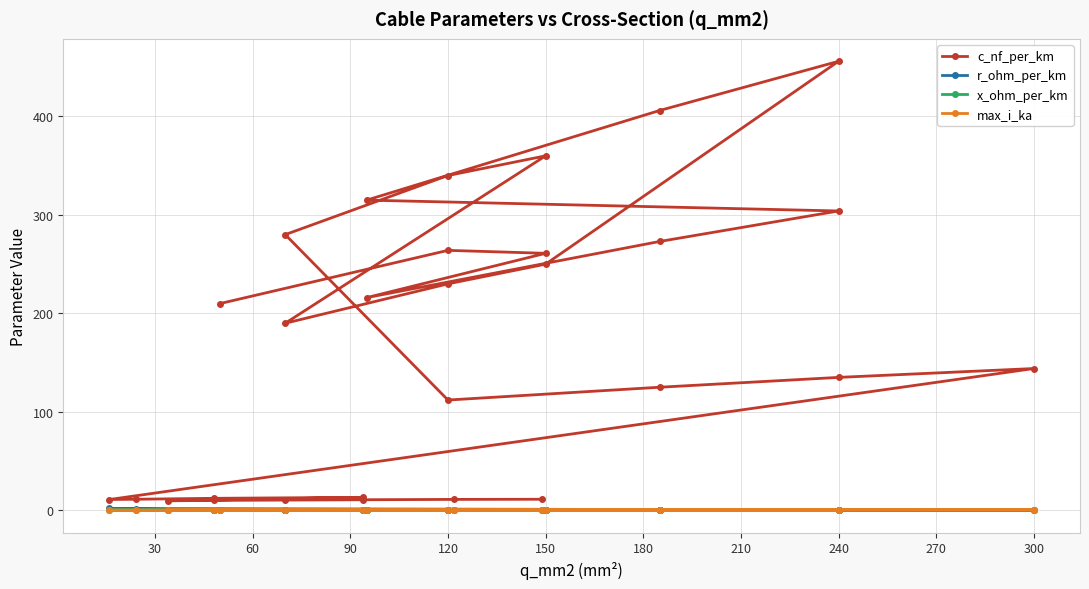

Between 120 and 150, which is larger?

120